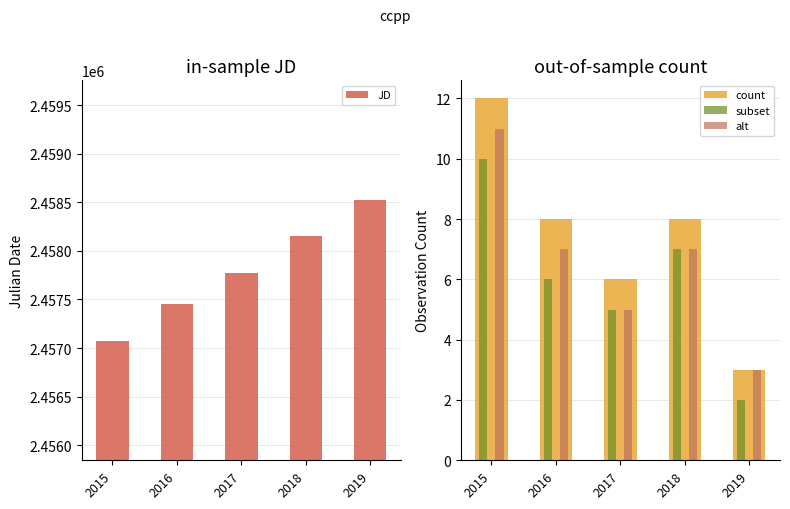

Reading left to right, list all the values displayed in this chart.

JD: 2457074.2	2457449.8	2457775.1	2458149.9	2458525.2
count: 12.0	8.0	6.0	8.0	3.0
subset: 10.0	6.0	5.0	7.0	2.0
alt: 11.0	7.0	5.0	7.0	3.0